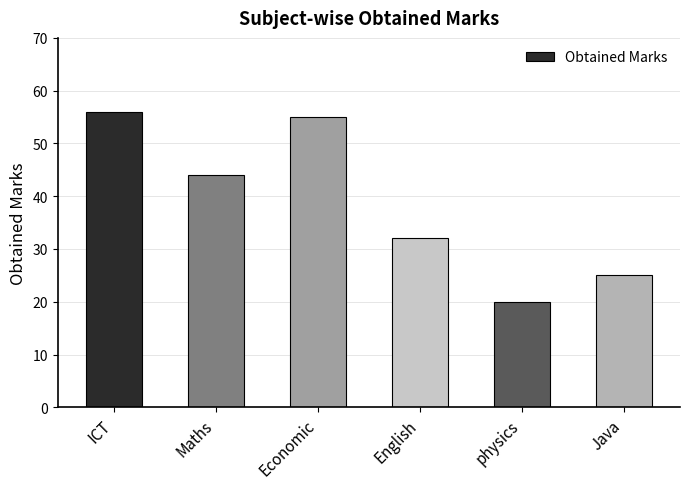

Reading right to left, transcribe all the data shown in this chart.

25	20	32	55	44	56